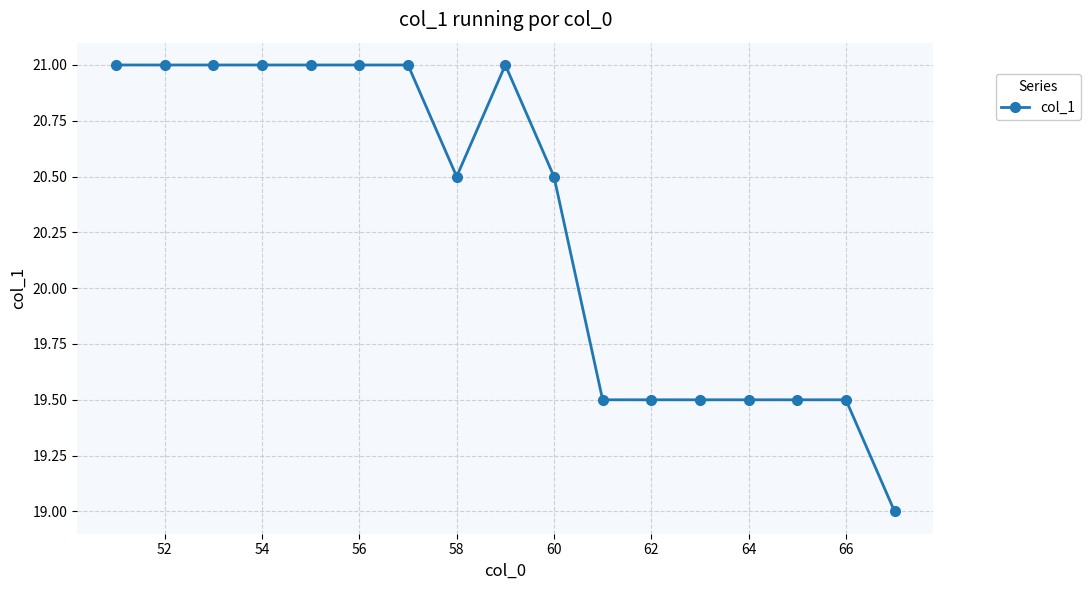

What is the sum of all values?

345.0